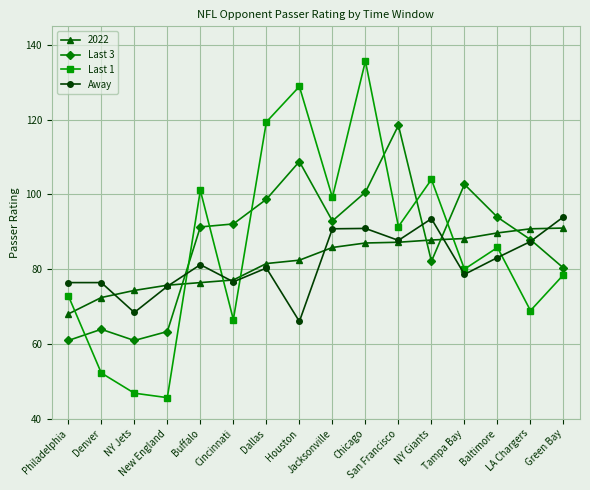

What is the sum of all Last 1 values?

1376.9